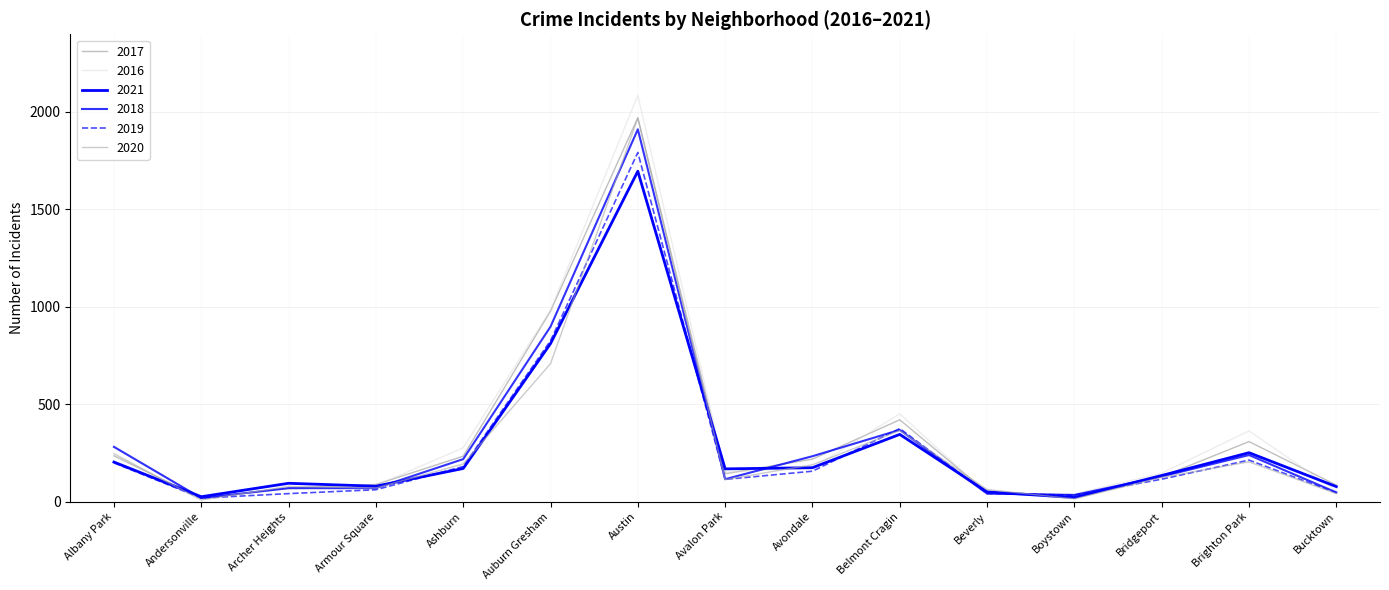

Is this an area chart (filled region under the line)?

No